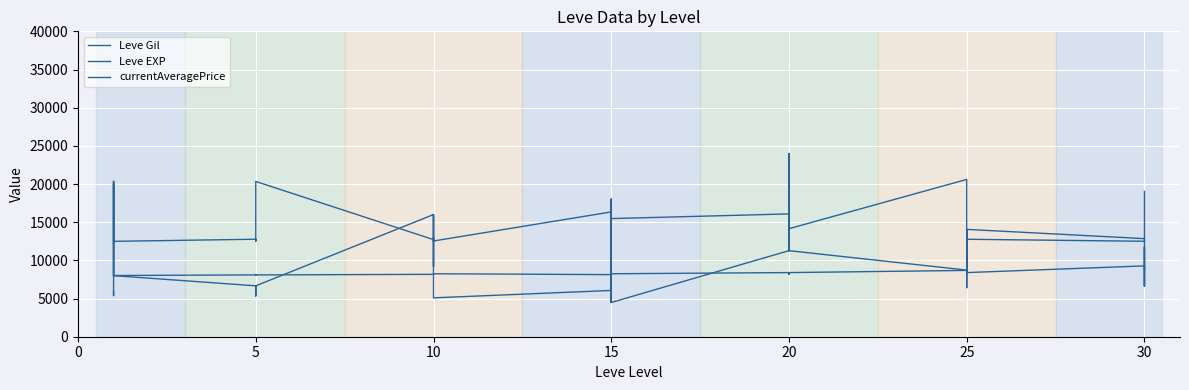

How many interior local valleys does the currentAveragePrice series have?

13